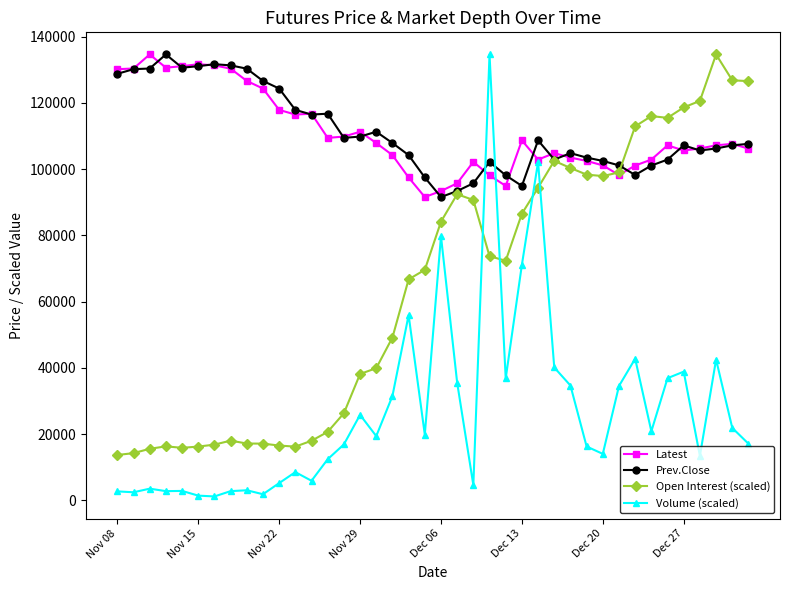

In Latest, how many points are higher than both neighbors (excluding endpoints)?

9